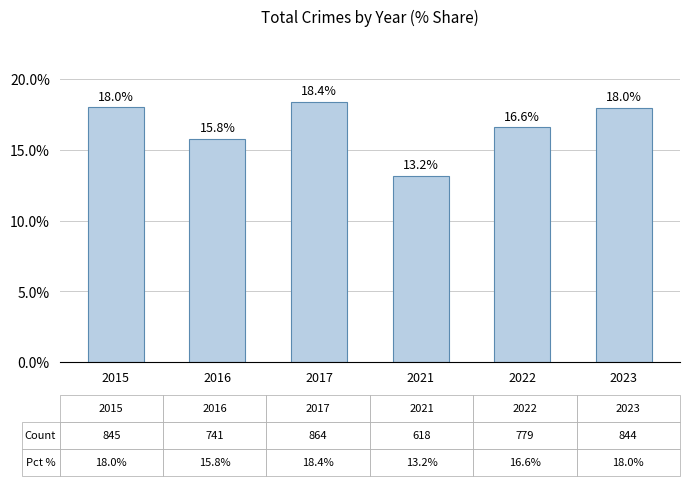

The chart shows a value of 18.4 at 2017. True or false?

True